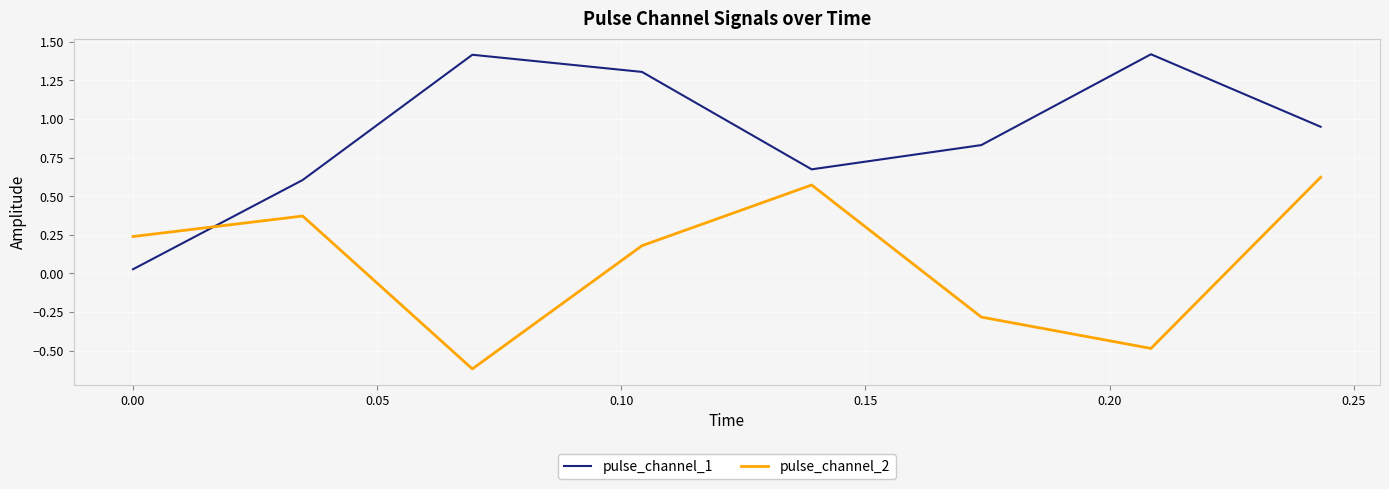

Rank the series by their maximum value, from lowest to highest.

pulse_channel_2, pulse_channel_1